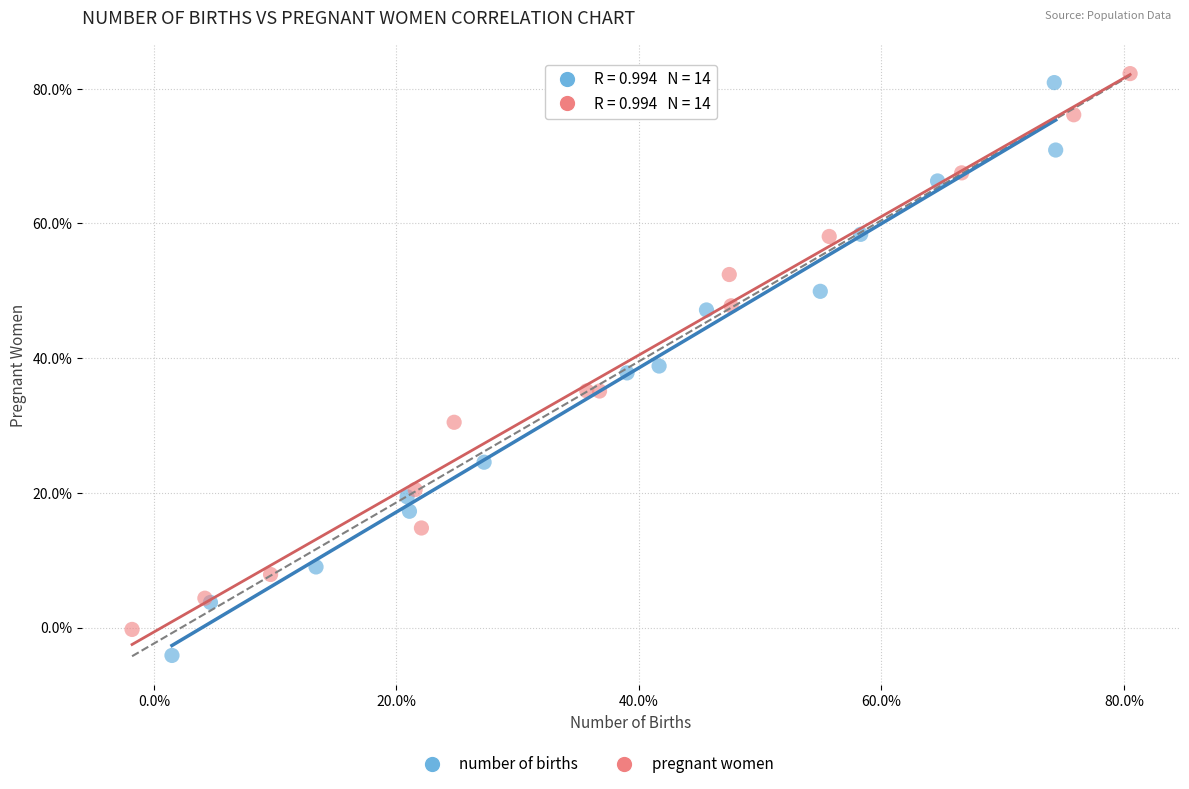

Which series has the widest spread of Y values?

number of births